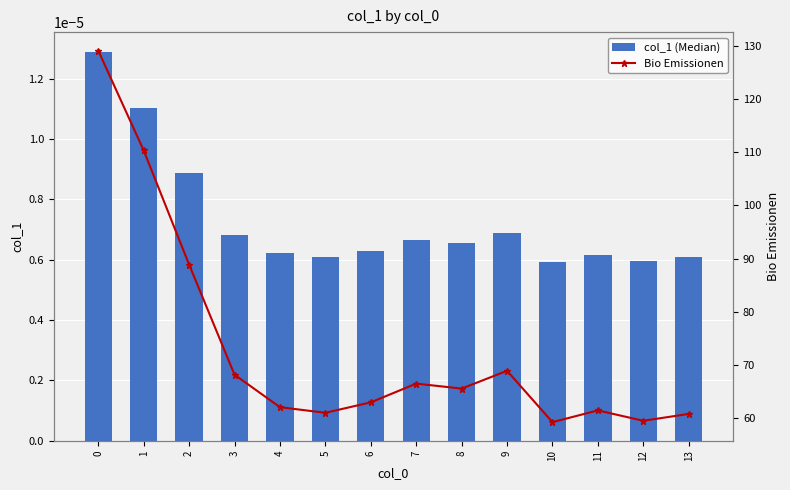

Reading left to right, list all the values displayed in this chart.

col_1 (Median): 0=0.0	1=0.0	2=0.0	3=0.0	4=0.0	5=0.0	6=0.0	7=0.0	8=0.0	9=0.0	10=0.0	11=0.0	12=0.0	13=0.0
Bio Emissionen: 0=129.0	1=110.3	2=88.9	3=68.2	4=62.1	5=61.0	6=63.0	7=66.5	8=65.6	9=68.9	10=59.3	11=61.5	12=59.5	13=60.8